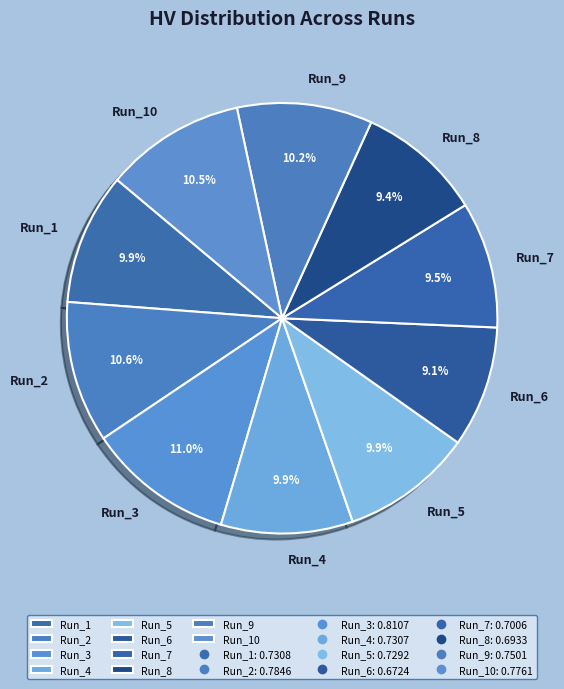

Is there a majority slice in this chart?

No